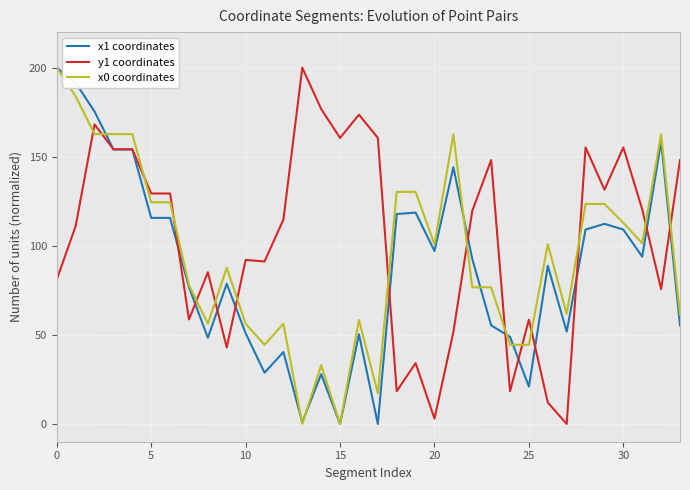

How many distinct data groups are displayed?

3